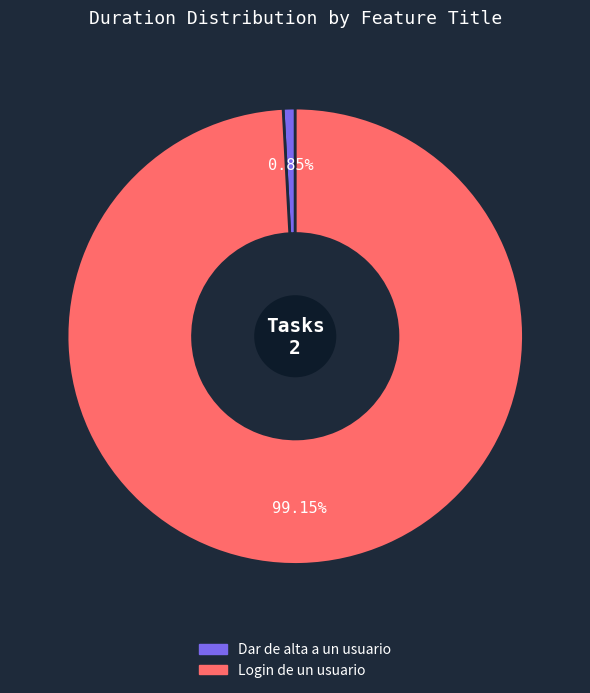

Count the number of slices in the pie.

2